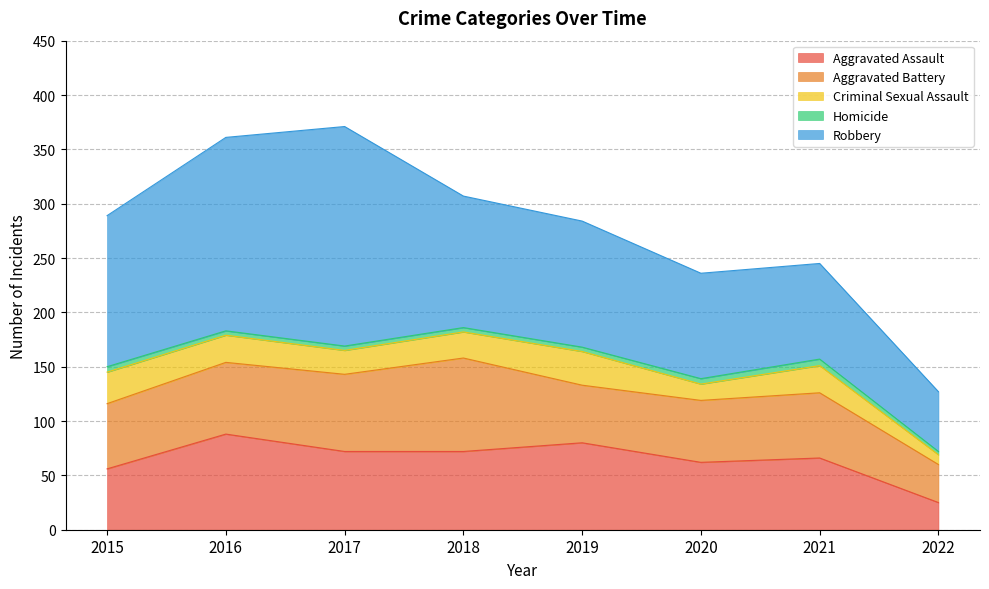

Which series changed the most between 2016 and 2018?

Robbery